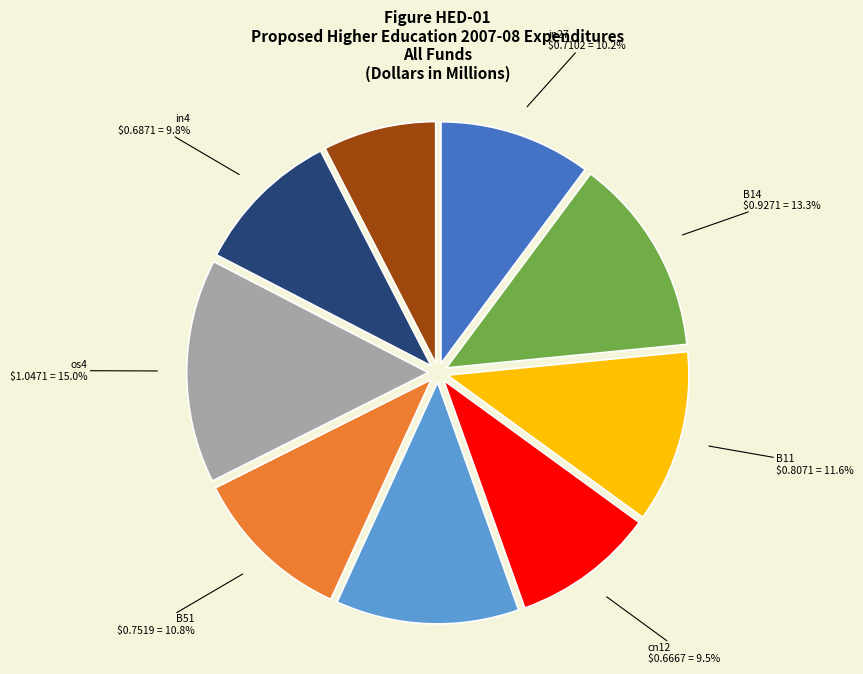

Is there a majority slice in this chart?

No